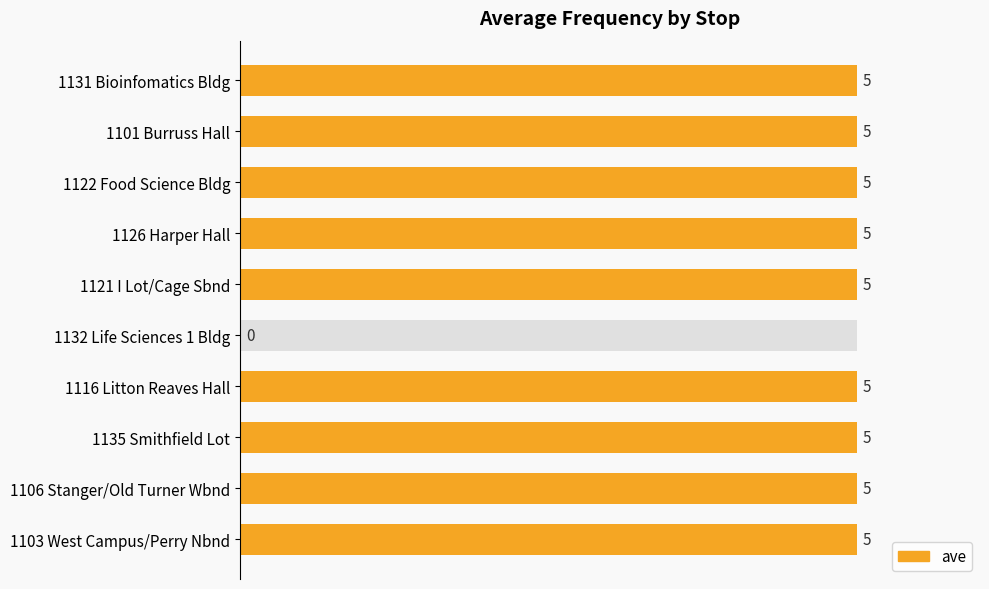

Which has a higher value, 1135 Smithfield Lot or 1132 Life Sciences 1 Bldg?

1135 Smithfield Lot